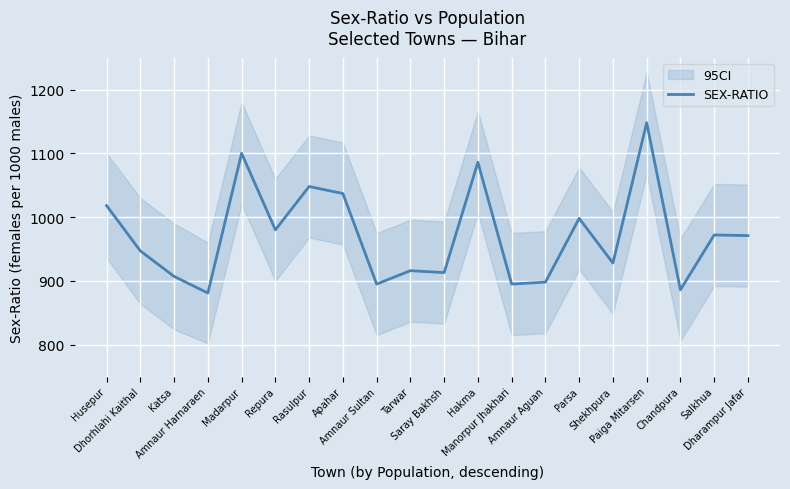

What is the label of the 19th point from the right?

Dhorhlahi Kaithal